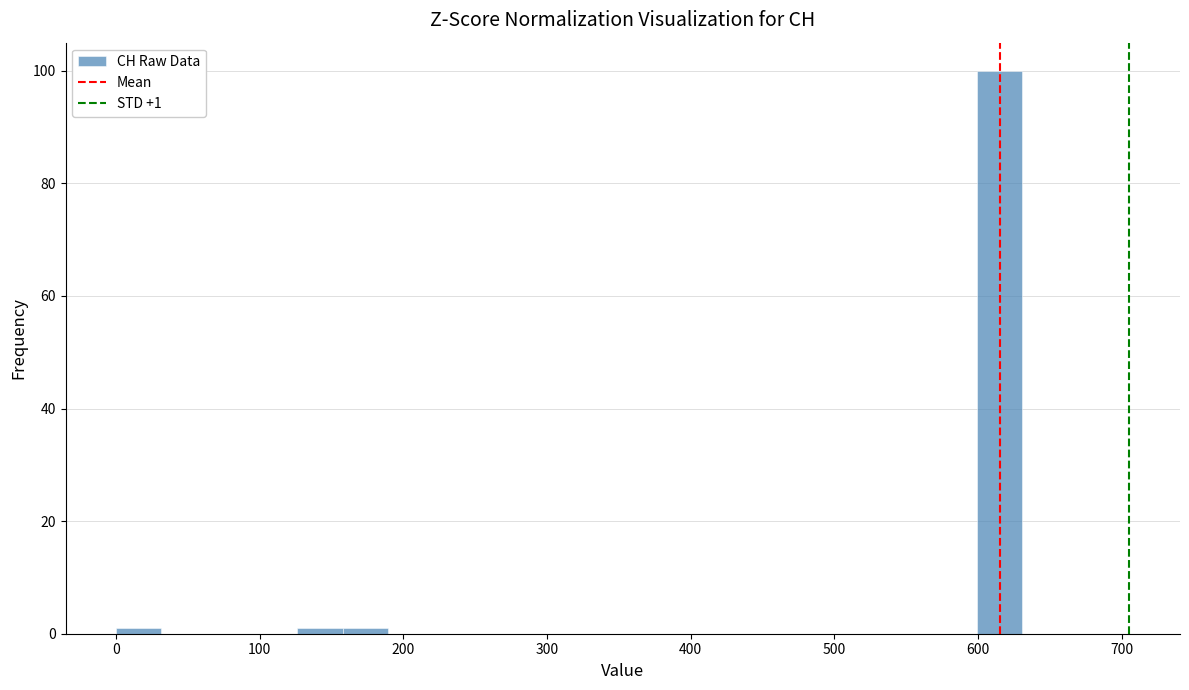

Around what value on the x-axis is the tallest bar? Give the approximate position of its centre, as read against the axis.

620